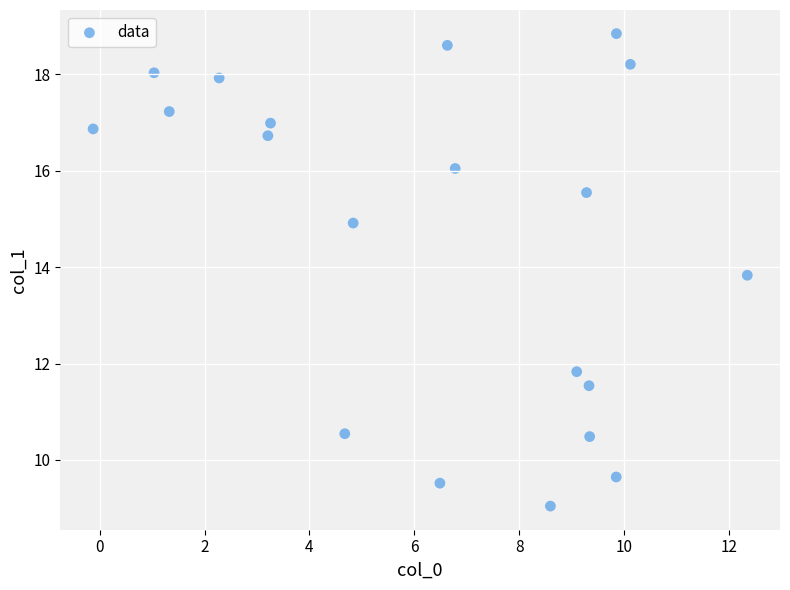

What is the range of X values (max minus min)?

12.5